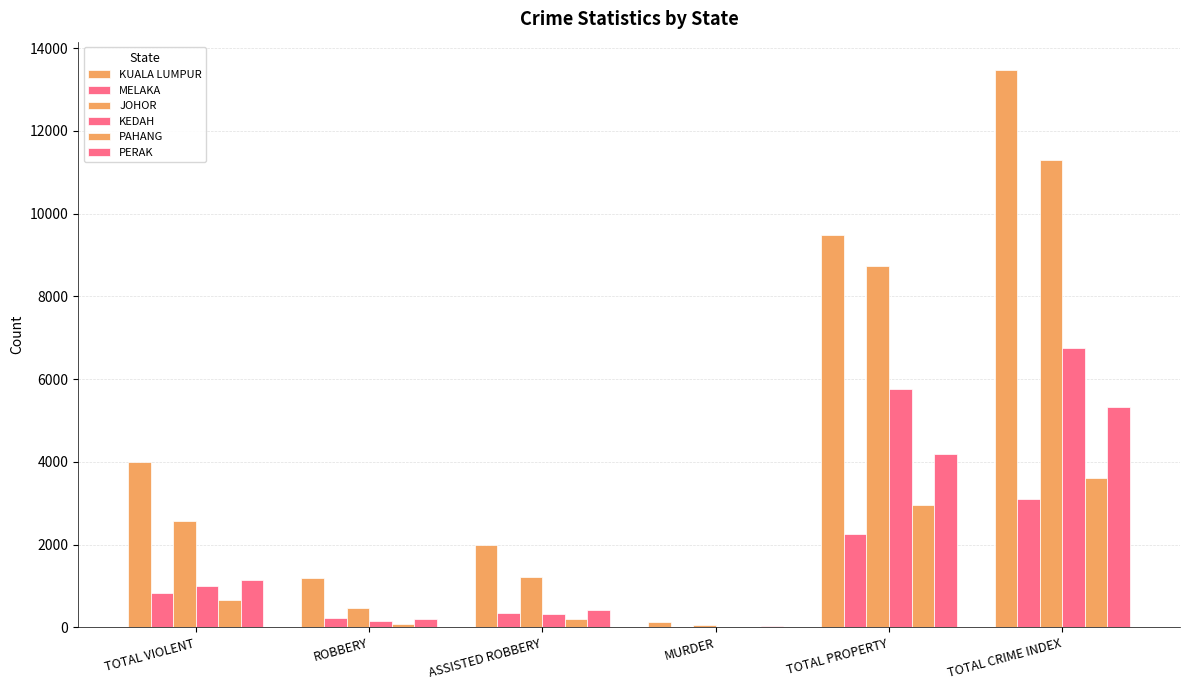

Reading right to left, transcribe all the data shown in this chart.

KUALA LUMPUR: 13482	9483	132	1984	1191	3999
MELAKA: 3097	2255	7	349	240	842
JOHOR: 11307	8729	66	1220	481	2578
KEDAH: 6759	5763	21	333	157	996
PAHANG: 3607	2951	16	201	87	656
PERAK: 5326	4186	35	426	200	1140